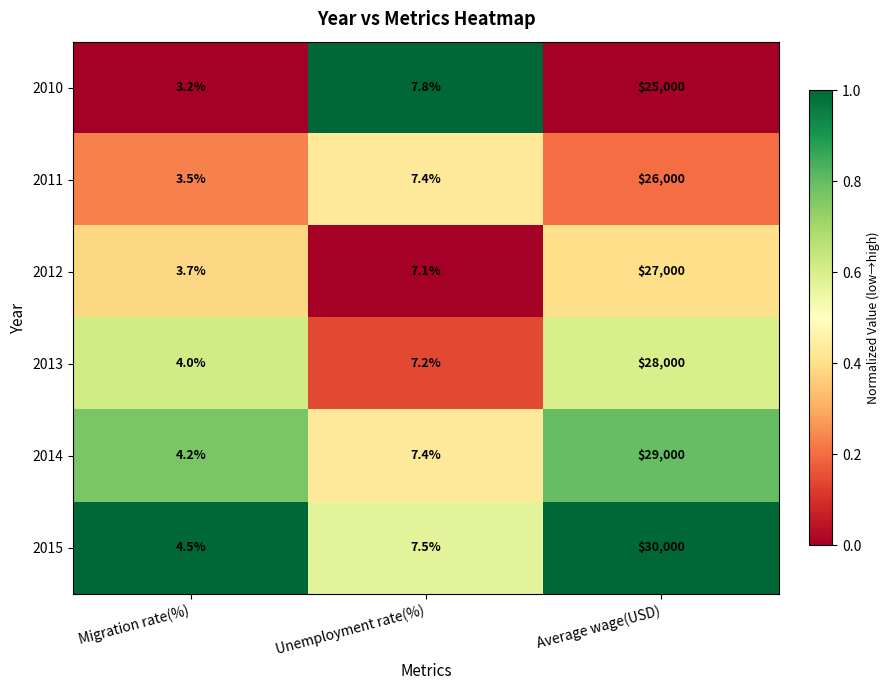

The value of 2015 at Migration rate(%) is 4.5. True or false?

True